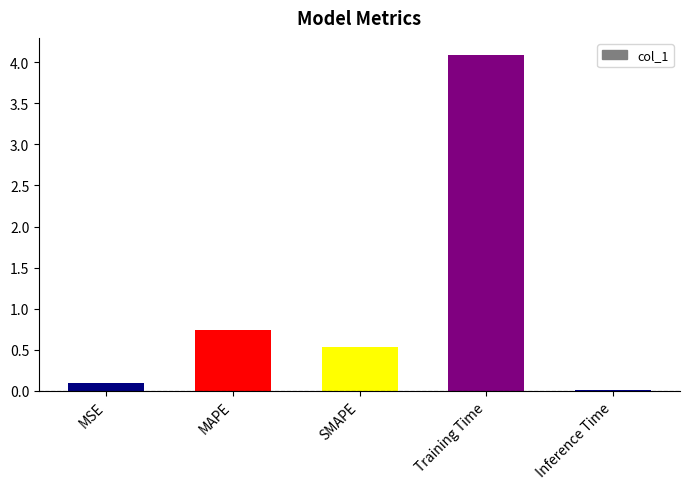

What is the difference between the maximum and minimum values?

4.1